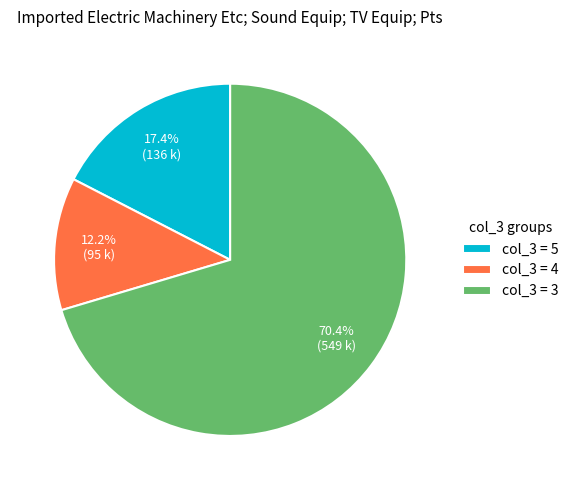

How many segments does this pie chart have?

3